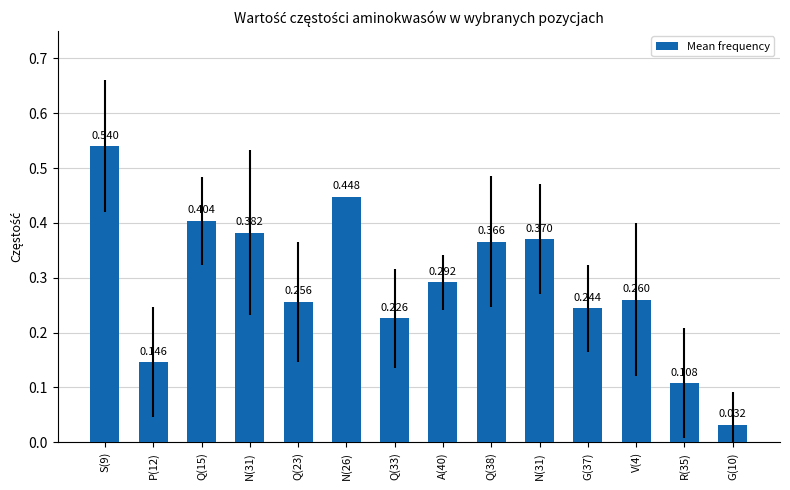

What is the change in value from N(31) to A(40)?

-0.1